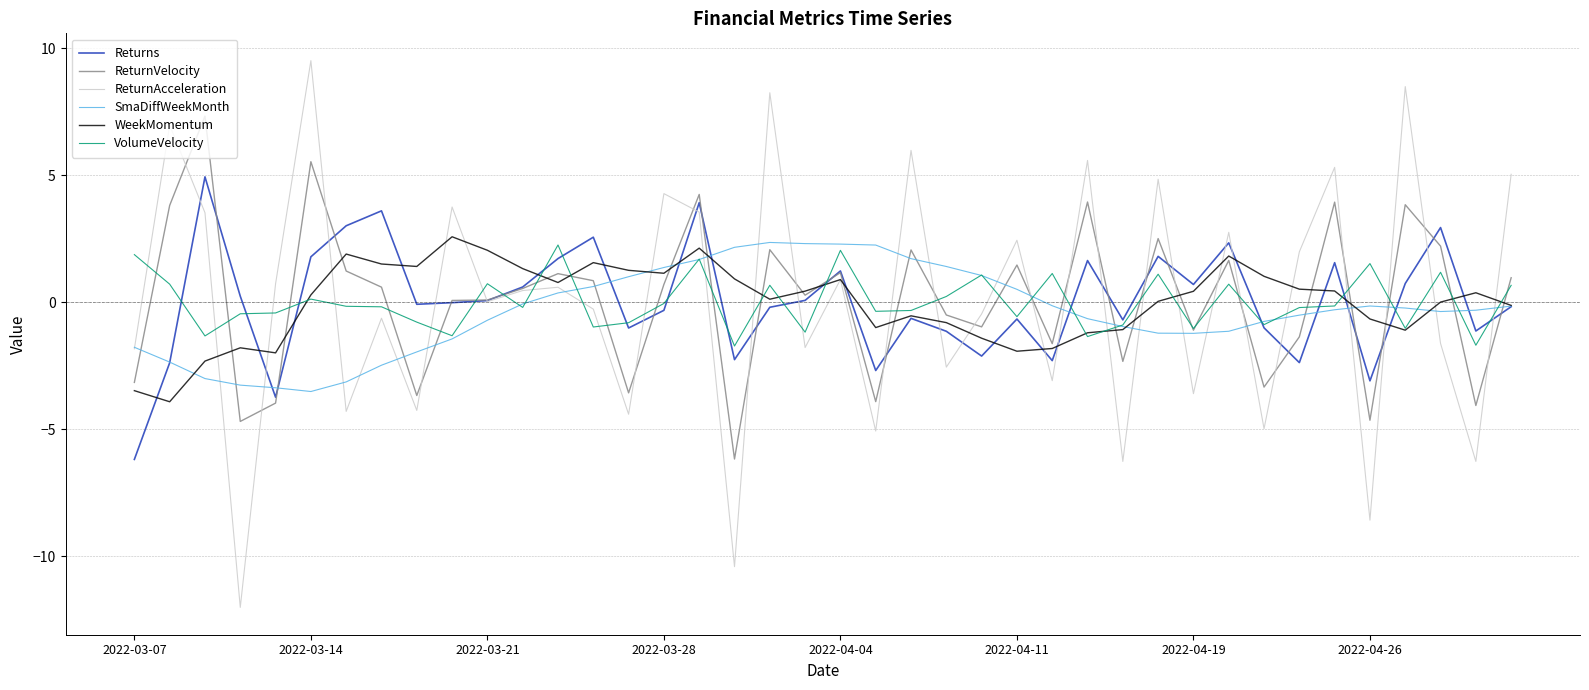

Which series ends up on top after the final intersection of VolumeVelocity and ReturnAcceleration?

ReturnAcceleration